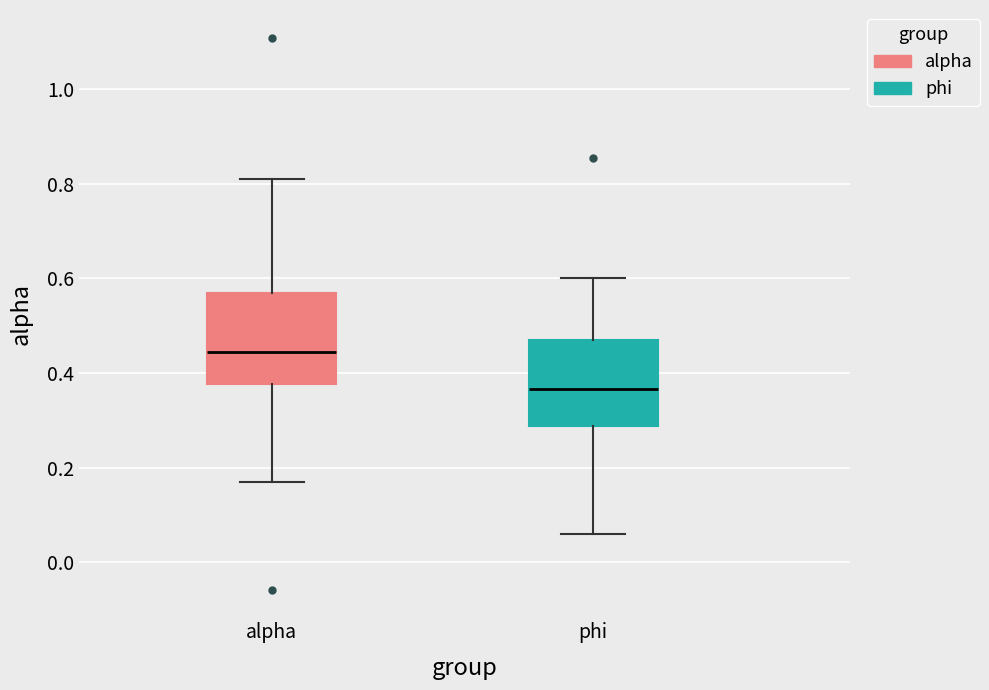

Reading left to right, transcribe this box plot: for each box, give where its median line is, the range the box spans, and where its two whiskers end, as read against the y-axis. The values are not printed on the chart, so give them approximately, as read against the axis.

alpha: median 0.44, box 0.38 to 0.56, whiskers 0.18 to 0.82
phi: median 0.36, box 0.28 to 0.46, whiskers 0.06 to 0.60